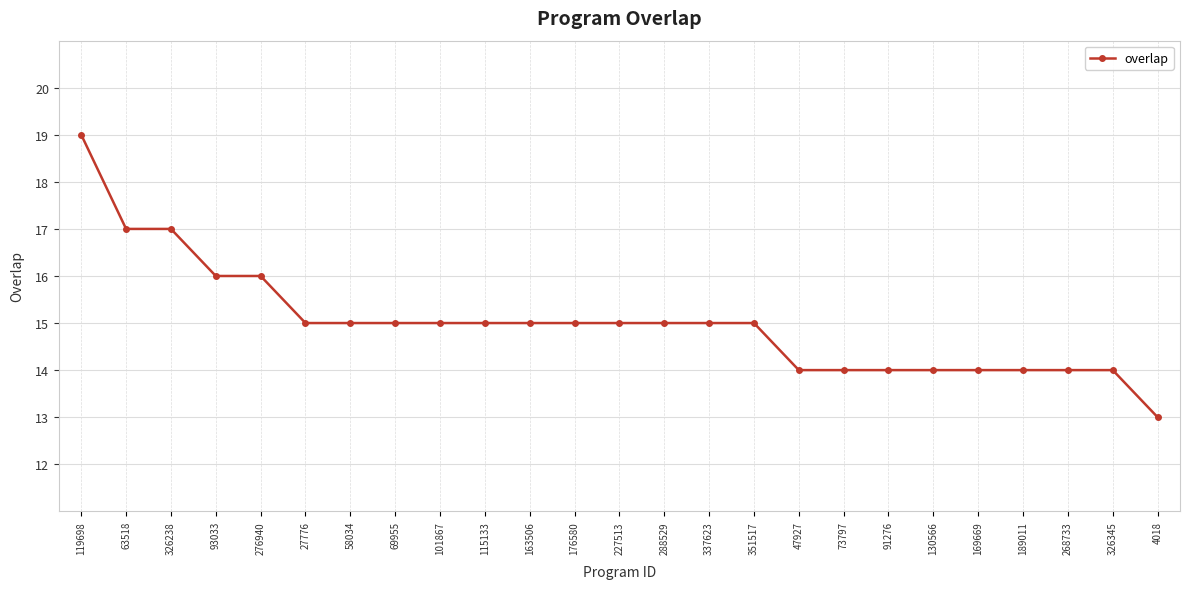

What position from the left is 326345?

24